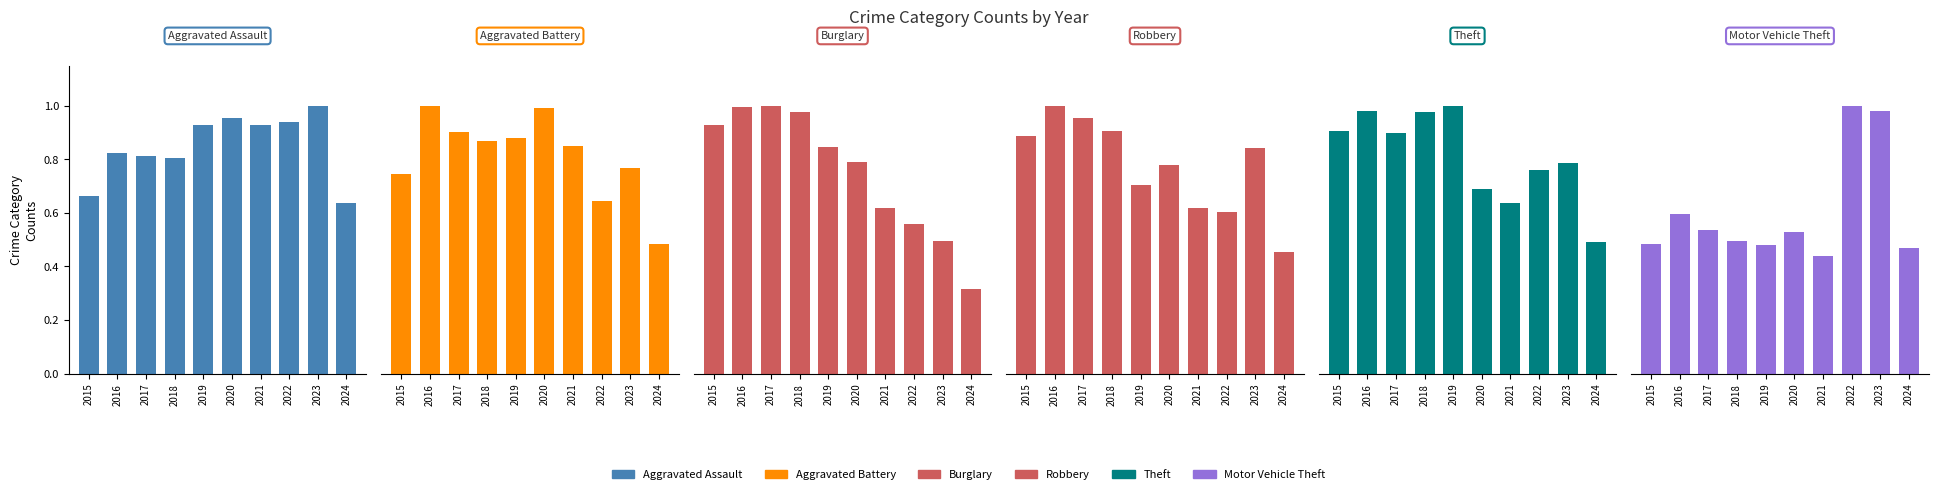

What is the value of the Motor Vehicle Theft bar at the 5th from the left?

0.5